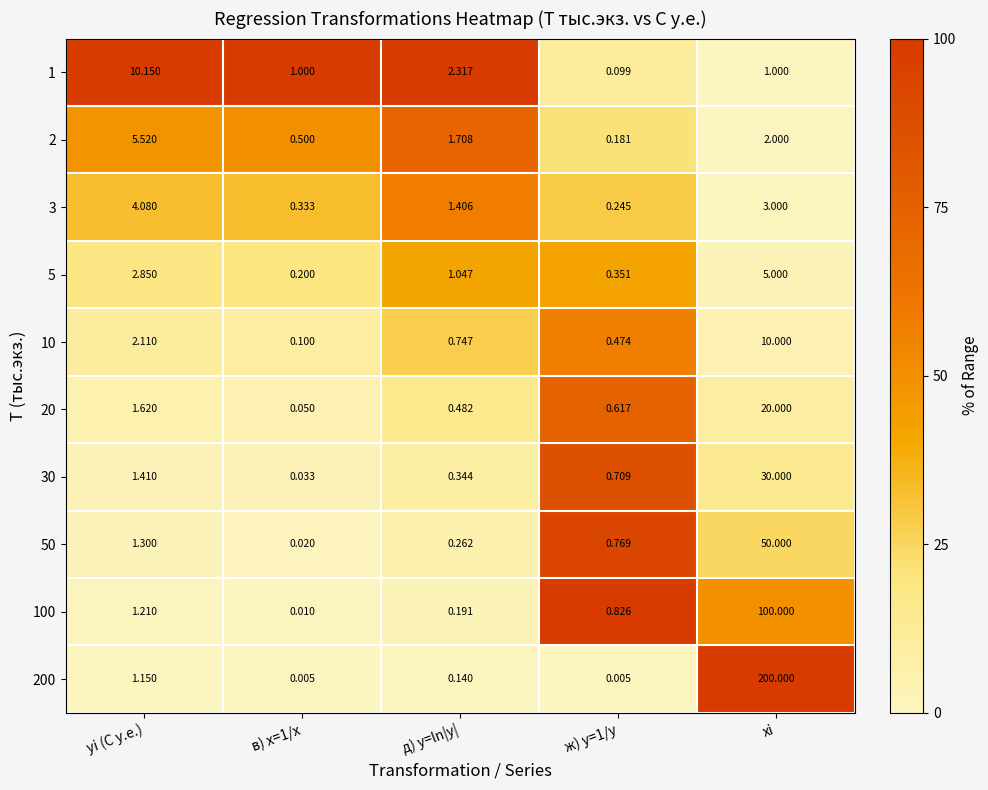

At which category is the sum across all series the highest?

xi